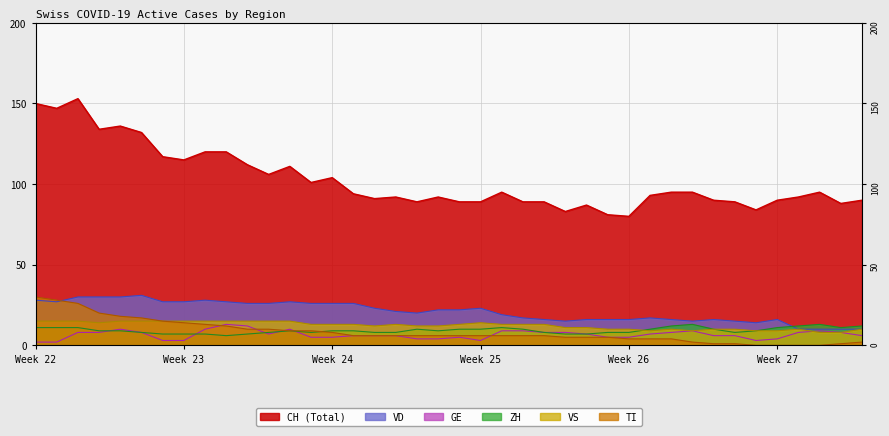

Which series has the largest total across all categories?

CH